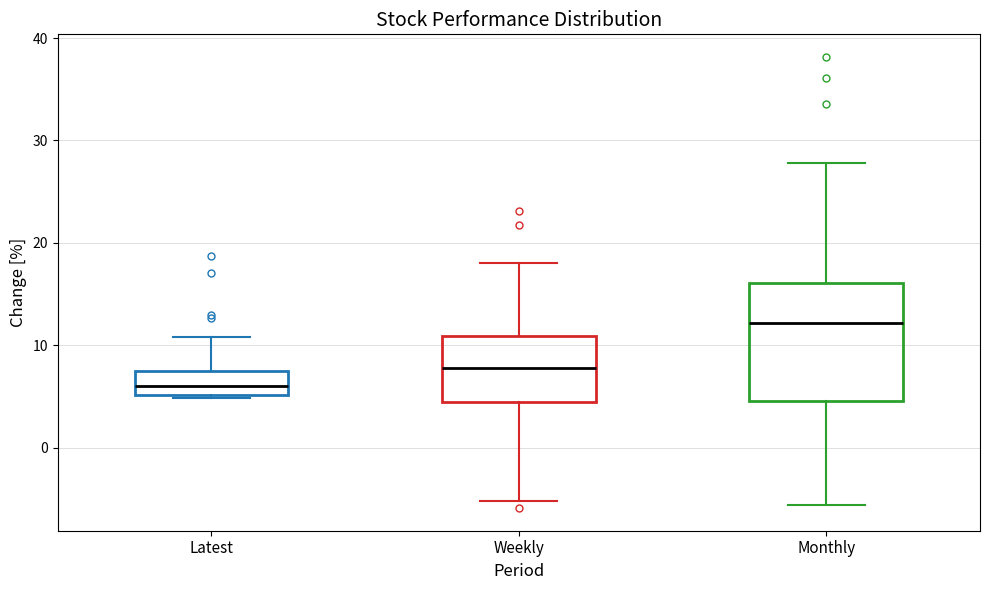

Which box's median line is the highest?

Monthly